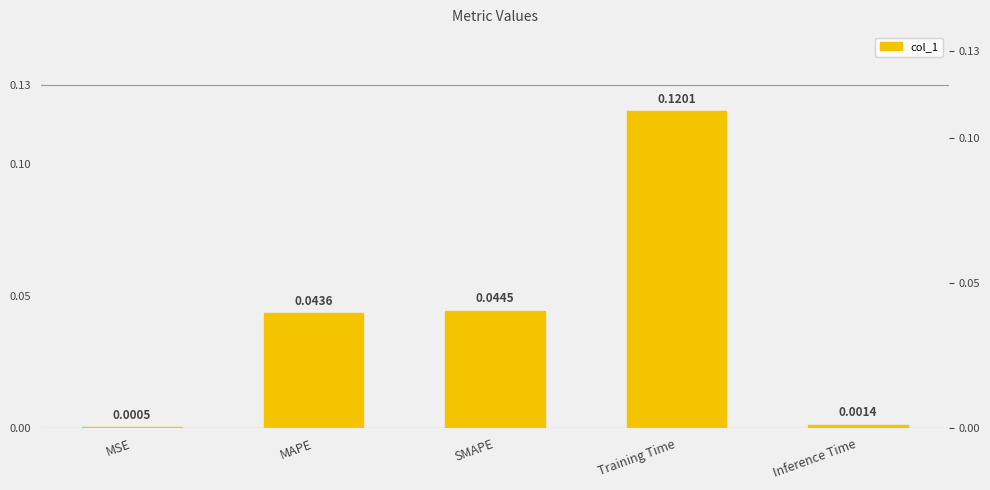

True or false: the data shows 0.1 at Training Time.

False